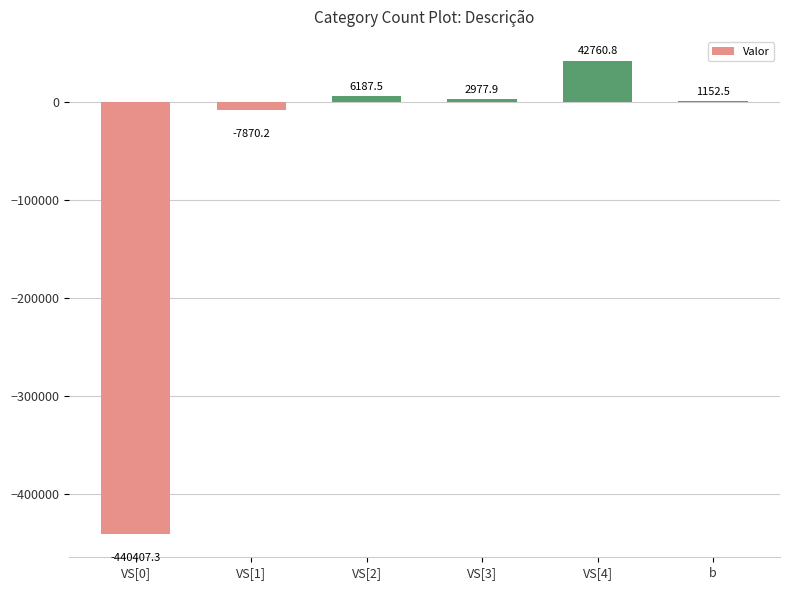

Where does the data first go above 2977?

VS[2]